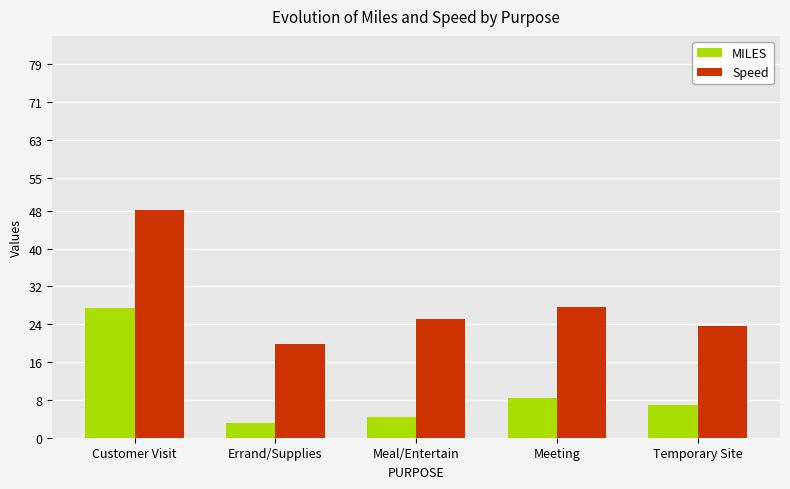

What position from the left is Customer Visit?

1